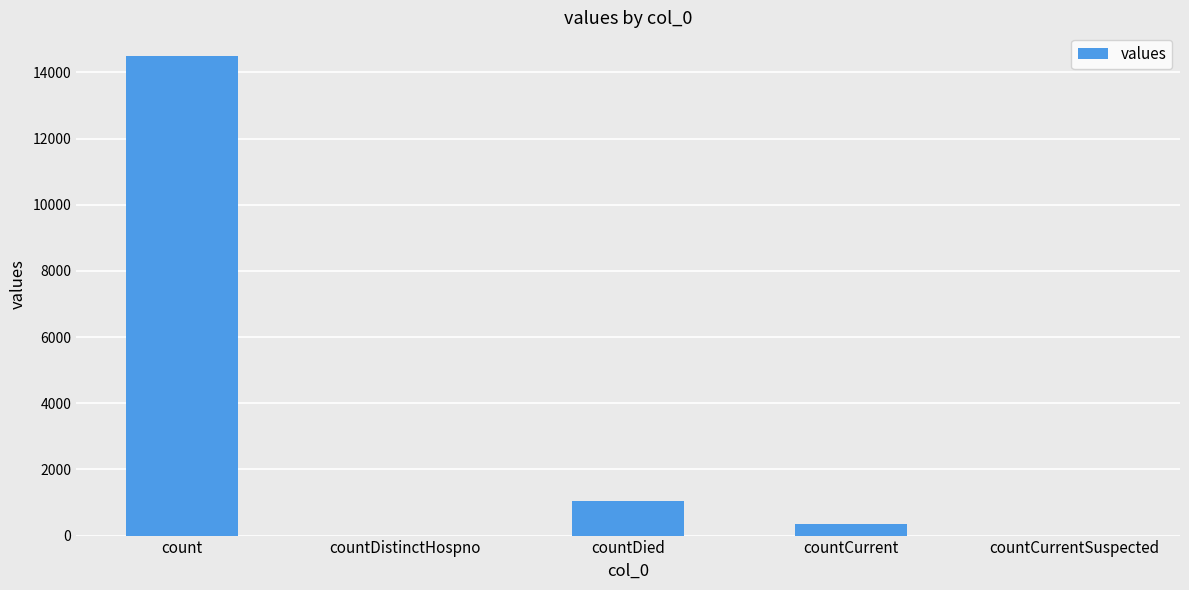

Are the bars horizontal?

No